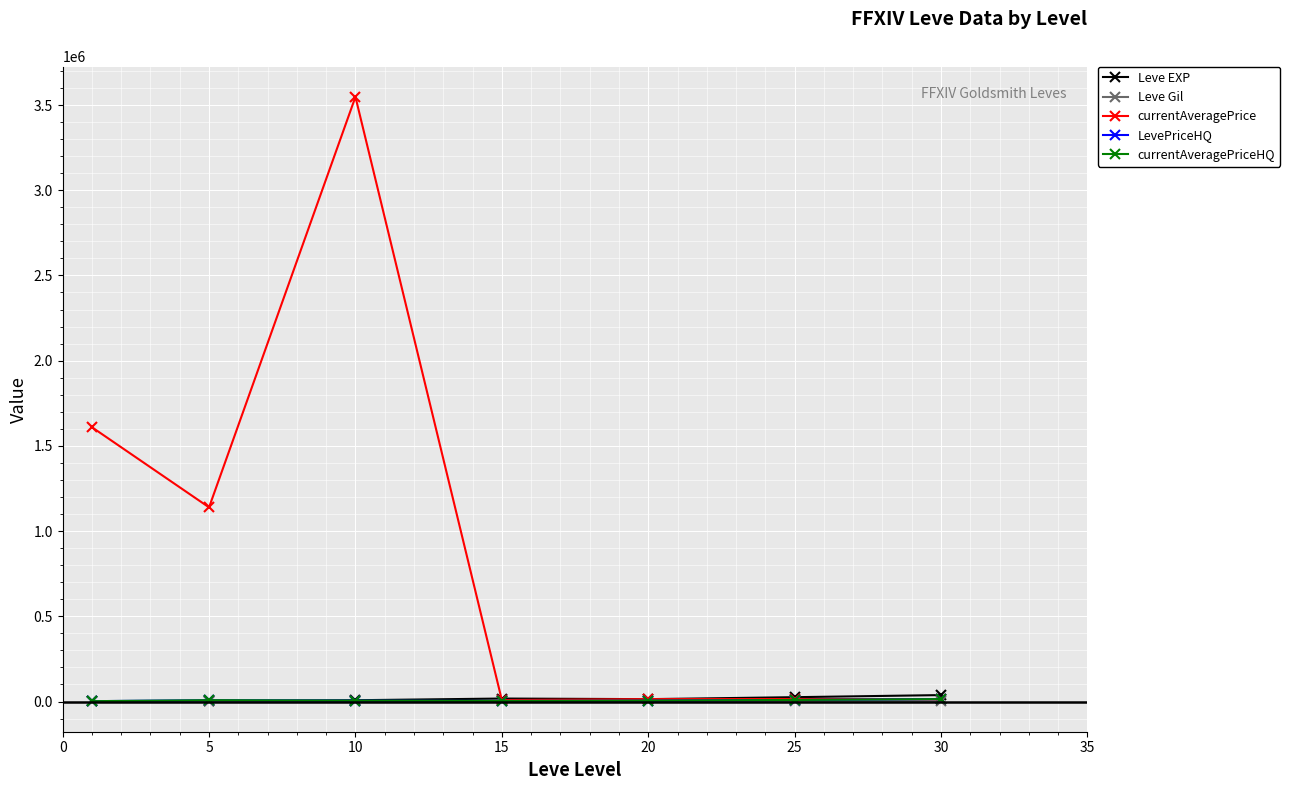

Does the chart have visible grid lines?

Yes